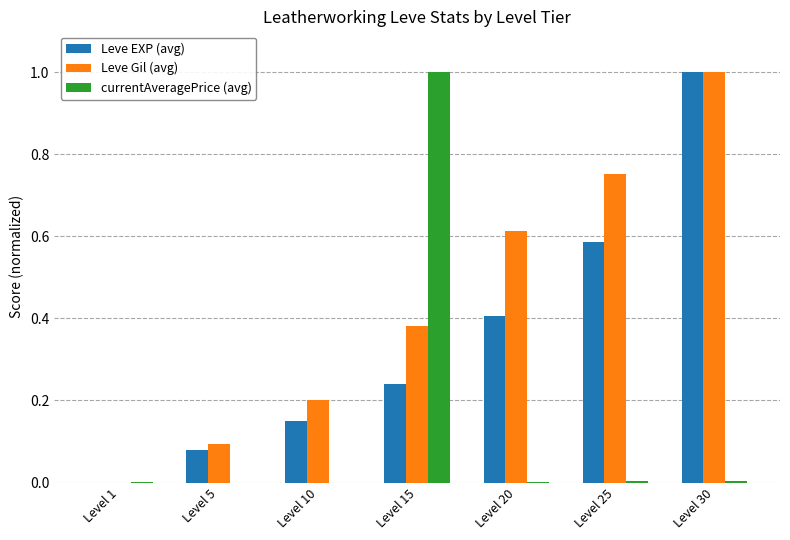

Is the value of currentAveragePrice (avg) at Level 5 greater than the value of Leve Gil (avg) at Level 10?

No